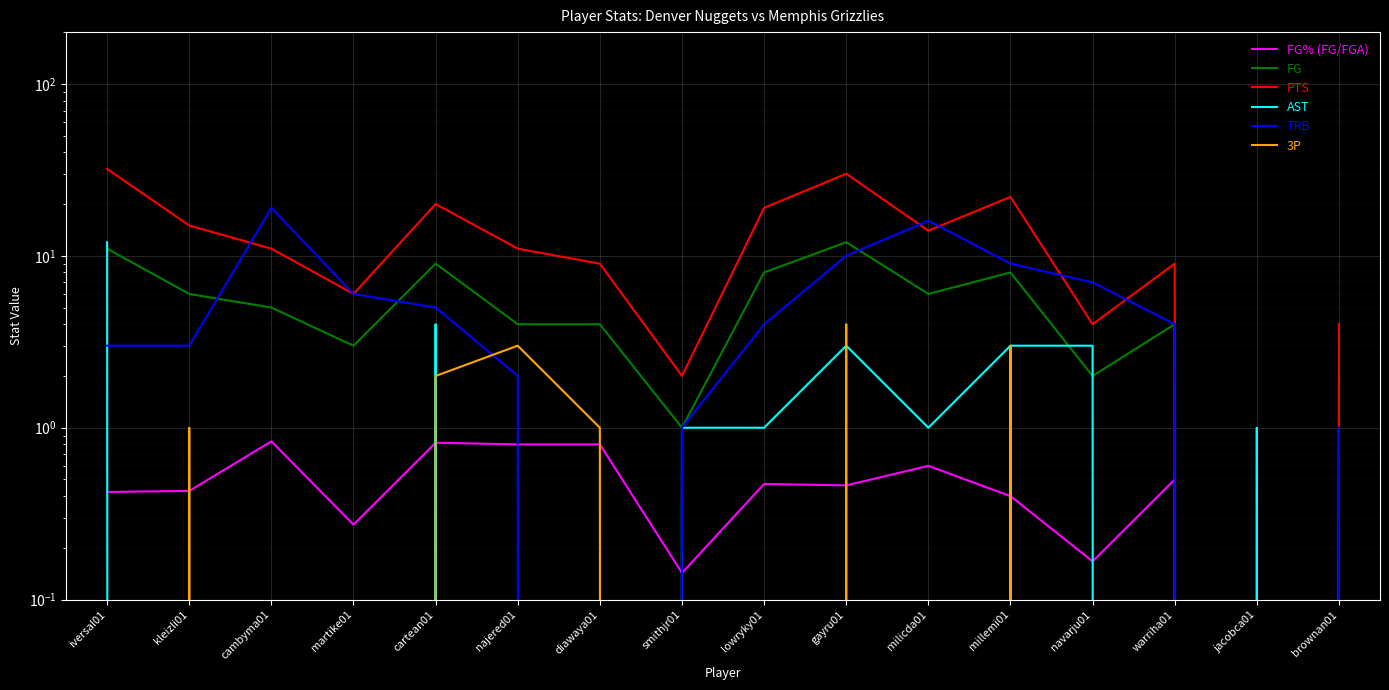

What is the difference between the second highest and second lowest values in the TRB series?

16.0